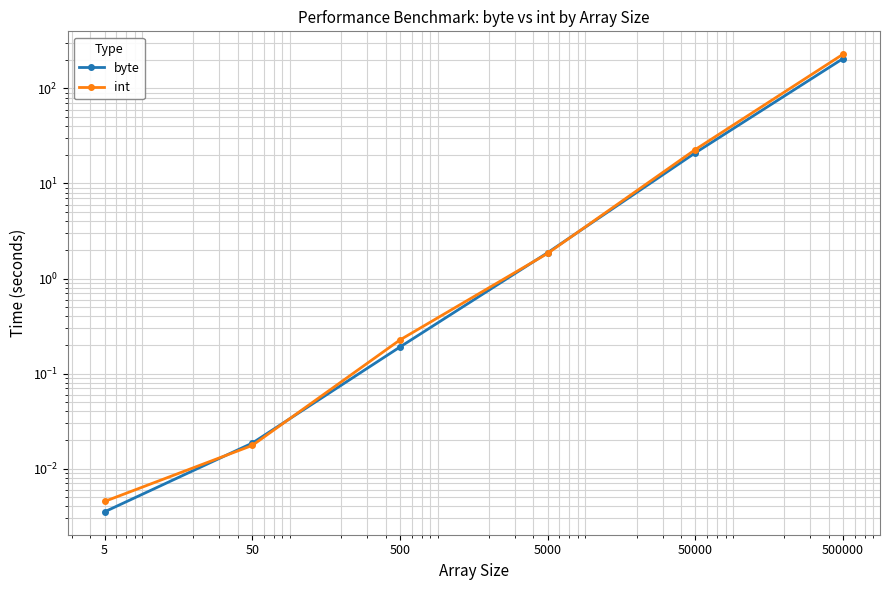

Is it true that byte equals 0.0 at 50?

True